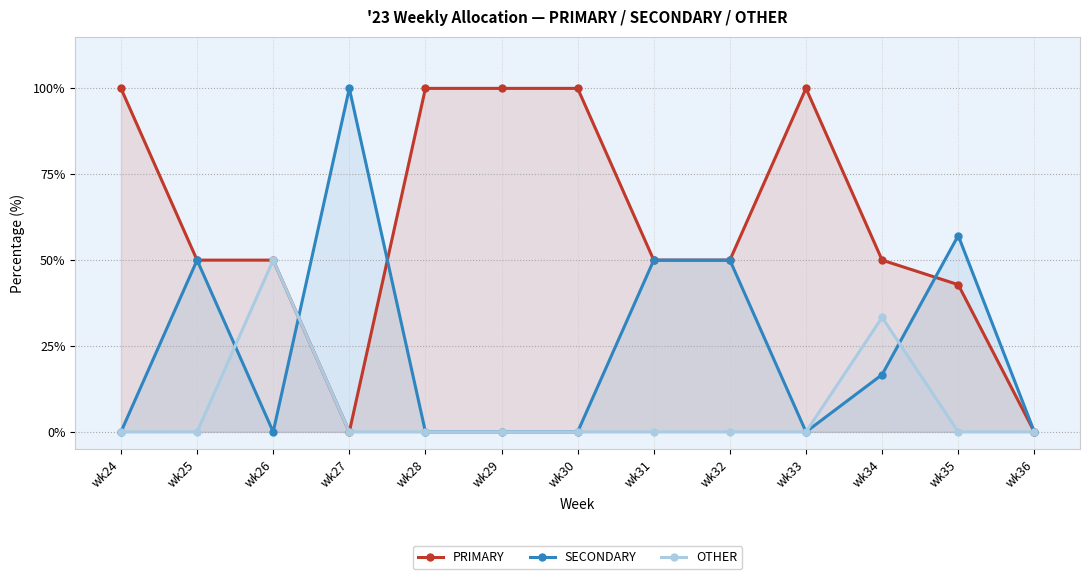

In OTHER, how many points are higher than both neighbors (excluding endpoints)?

2